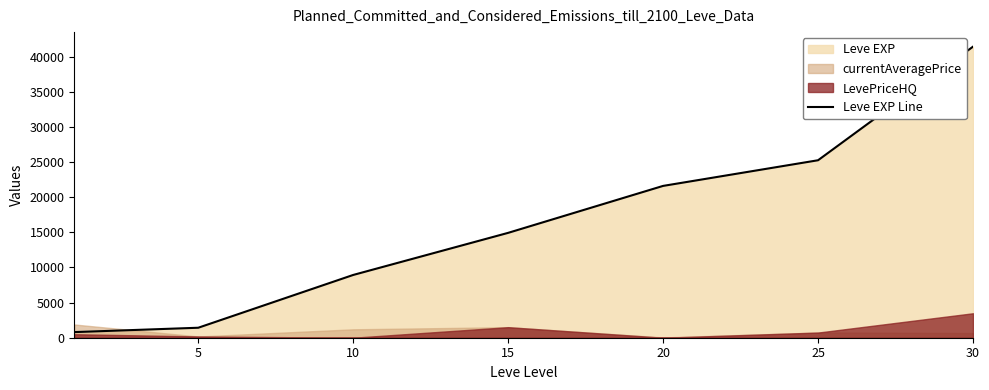

Where is the data nearest to the value 21105?

20